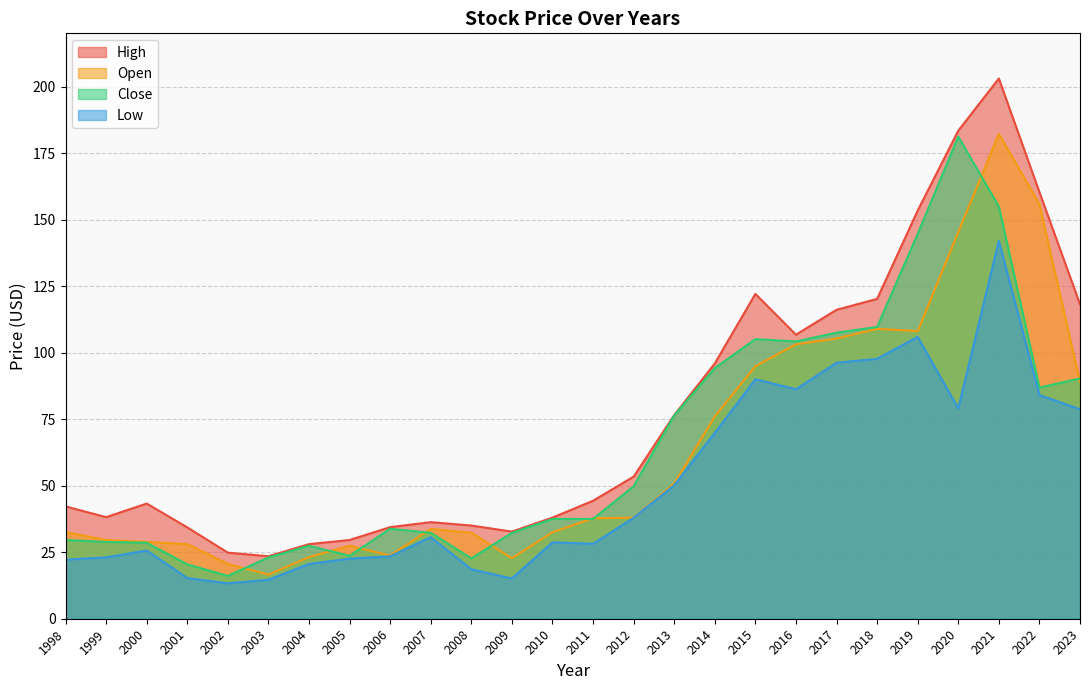

Rank the series by their maximum value, from lowest to highest.

Low, Close, Open, High